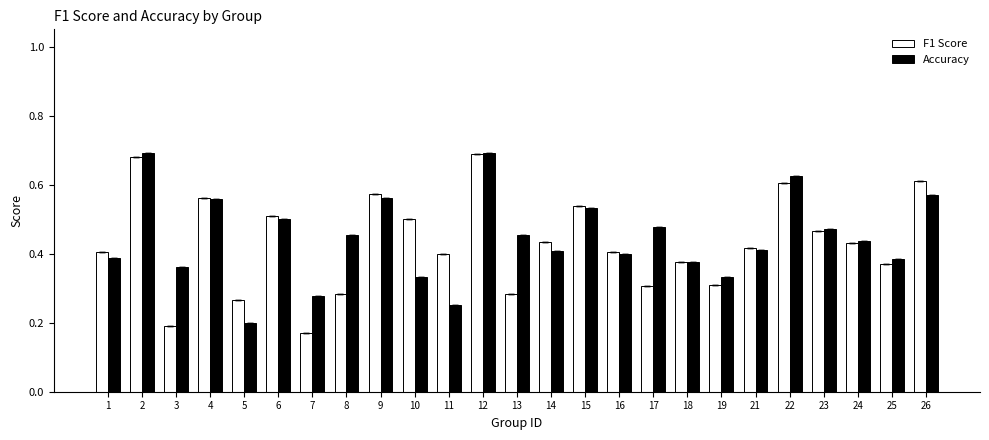

Where is Accuracy nearest to the value 0?

5